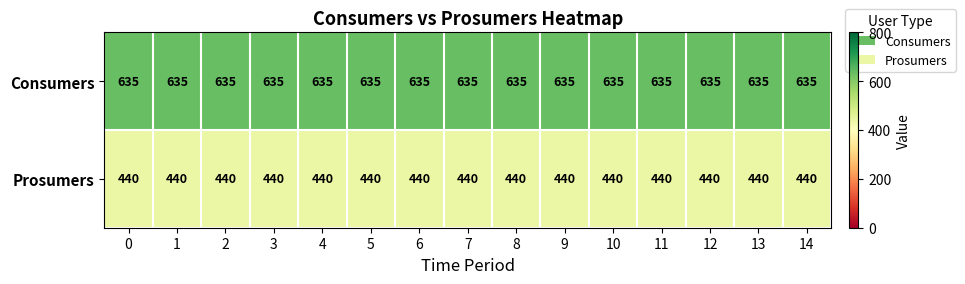

What is the spread (max minus min) of values at 3?

195